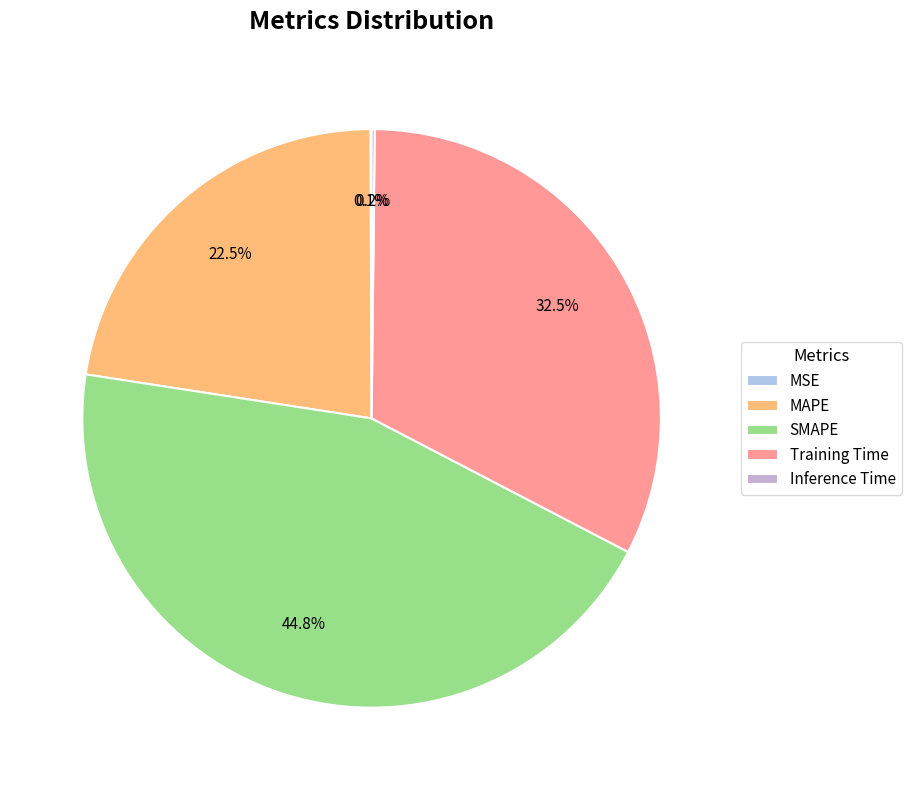

How many slices are in this pie chart?

5